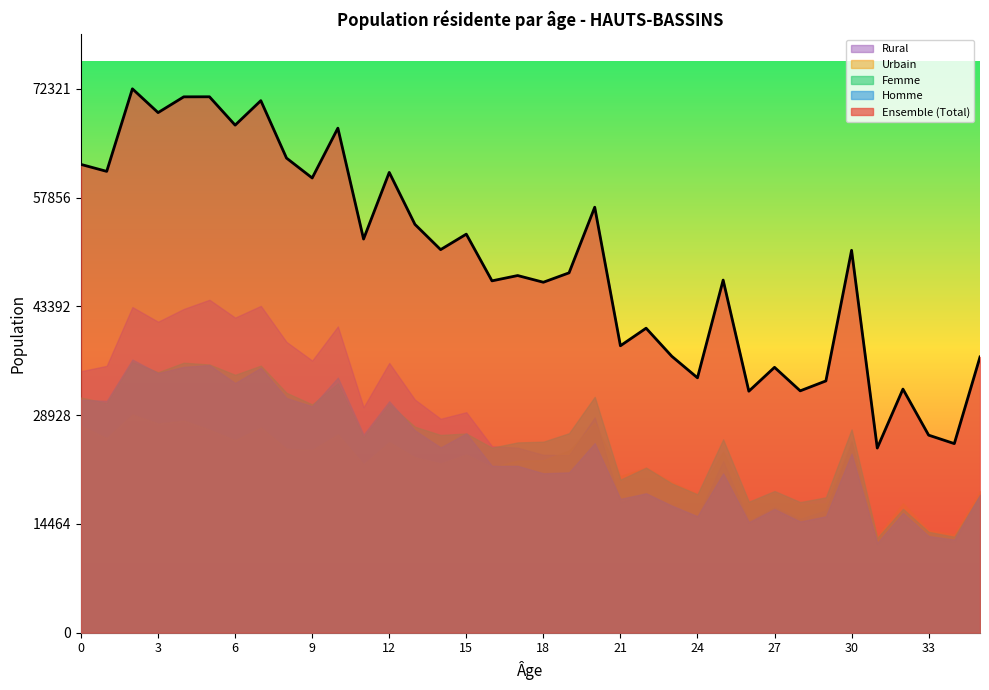

What is the total value across all series at 5?

213792